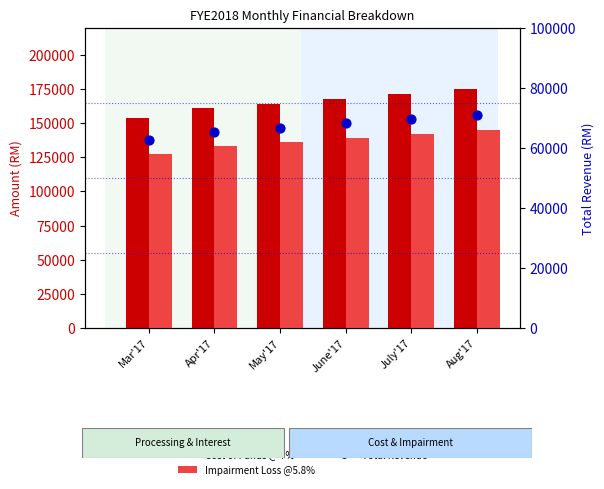

Which series has the widest spread of Y values?

Cost of Funds @ 7%